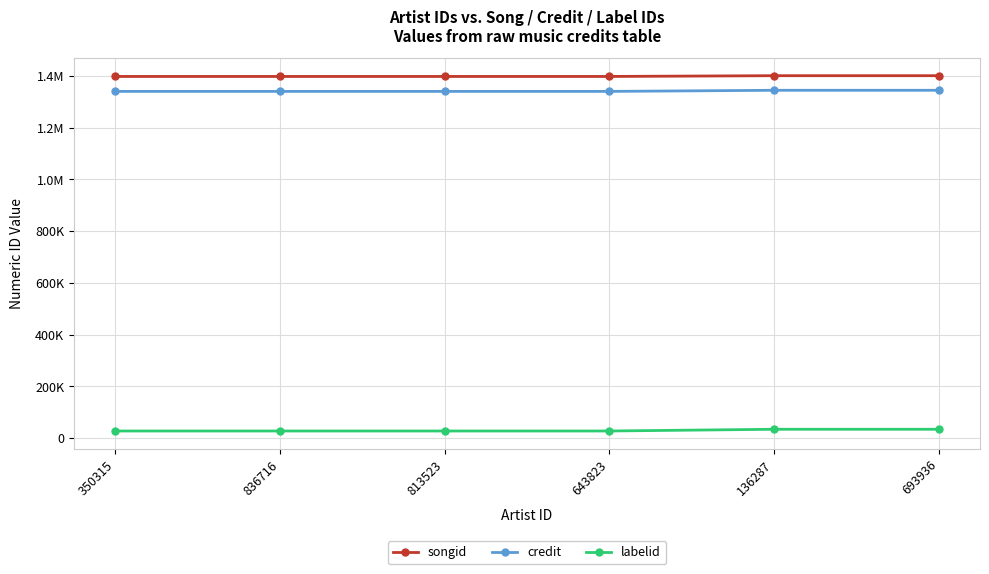

What is the label of the 2nd point from the left?

836716